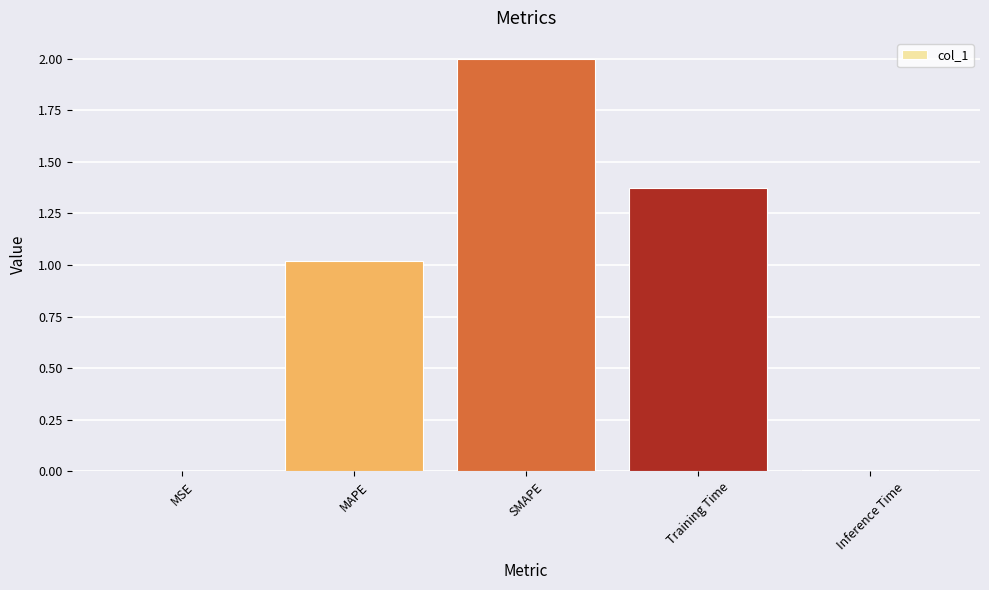

What is the maximum value shown in the chart?

2.0